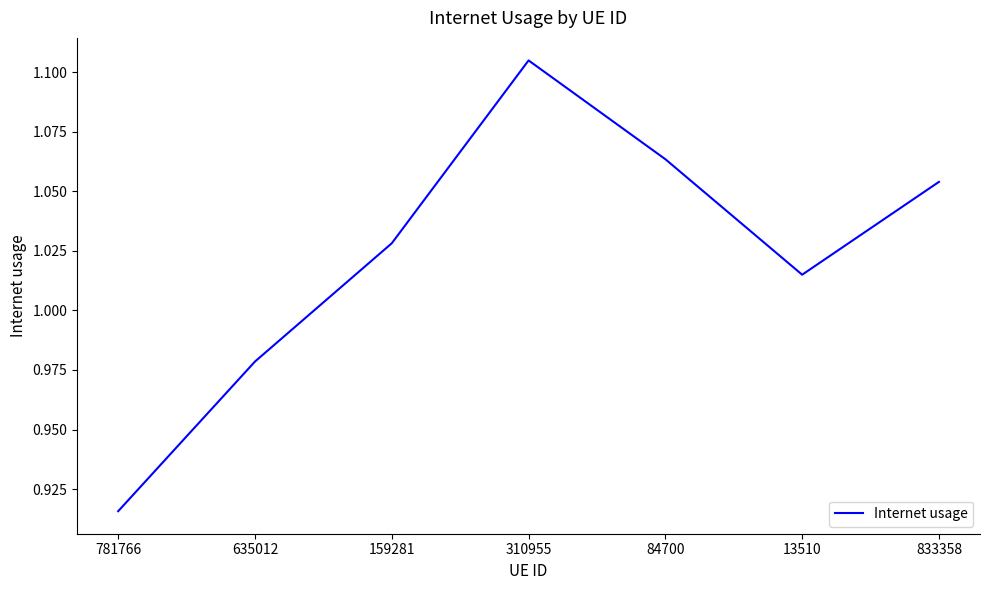

Between 635012 and 310955, which is larger?

310955